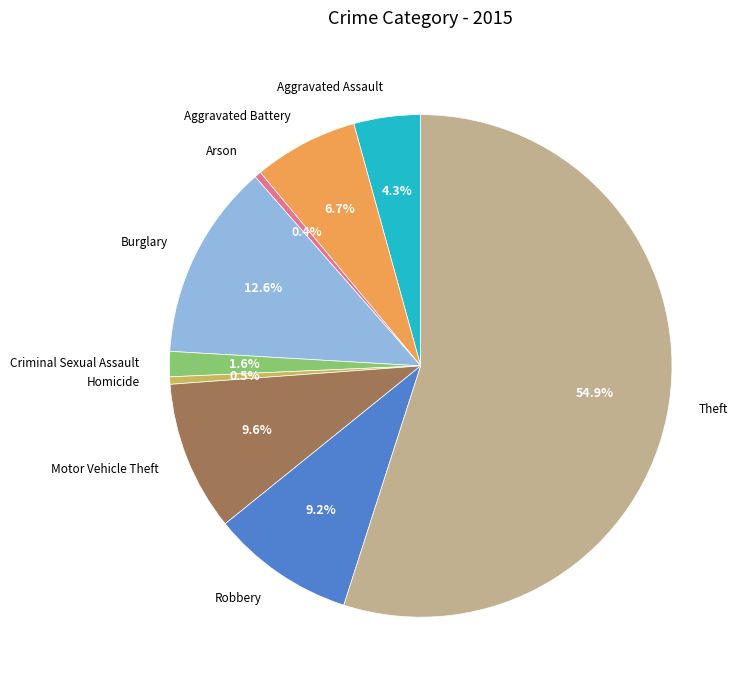

Does any single category account for the majority?

Yes